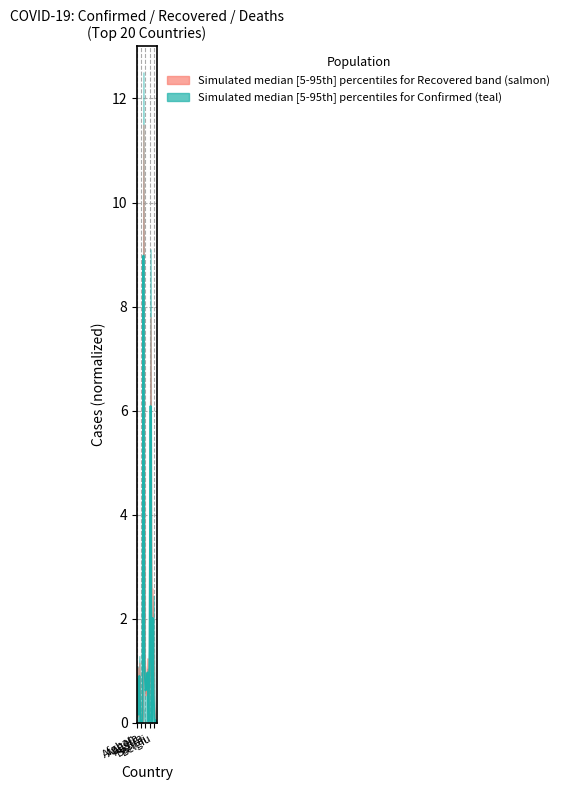

What is the sum of all values?

24.5